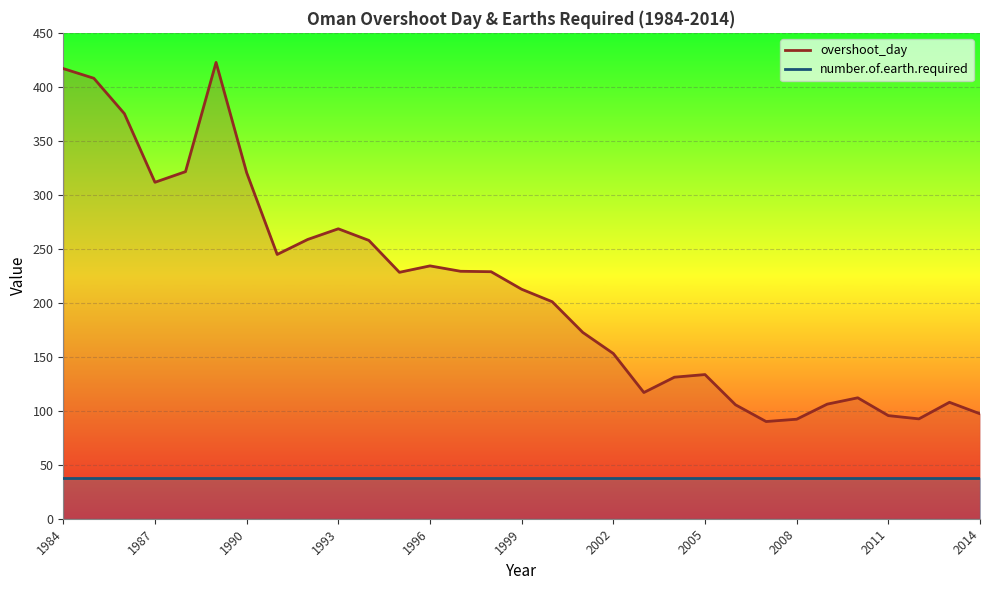

What is the minimum value shown in the chart?

38.0